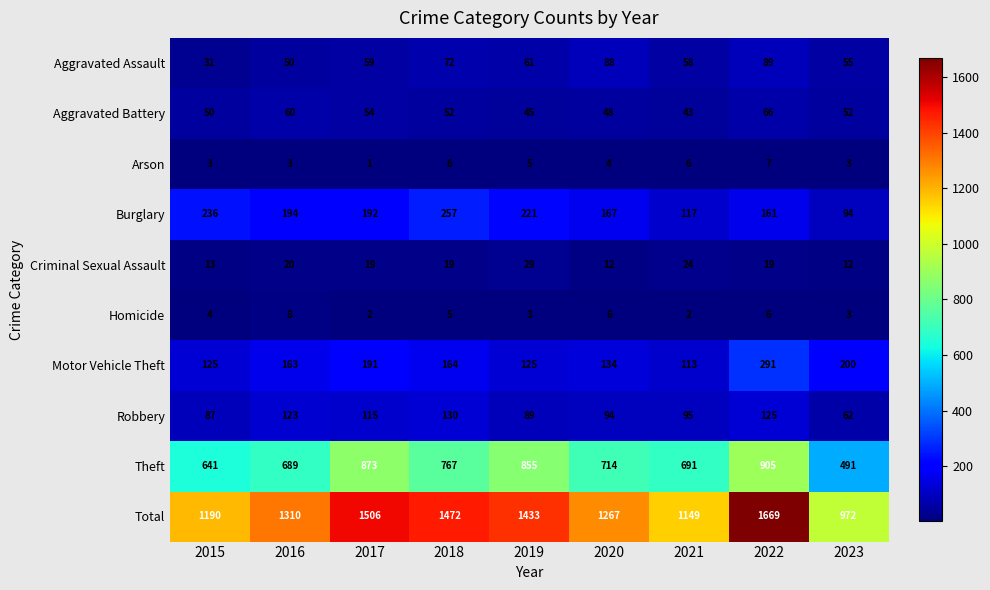

What value does the Total series have at 2019, to the nearest 50?

1450